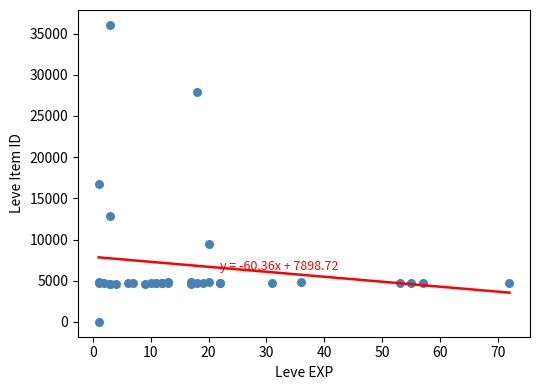

What Y value in the scatter plot is closest to 18031?

16734